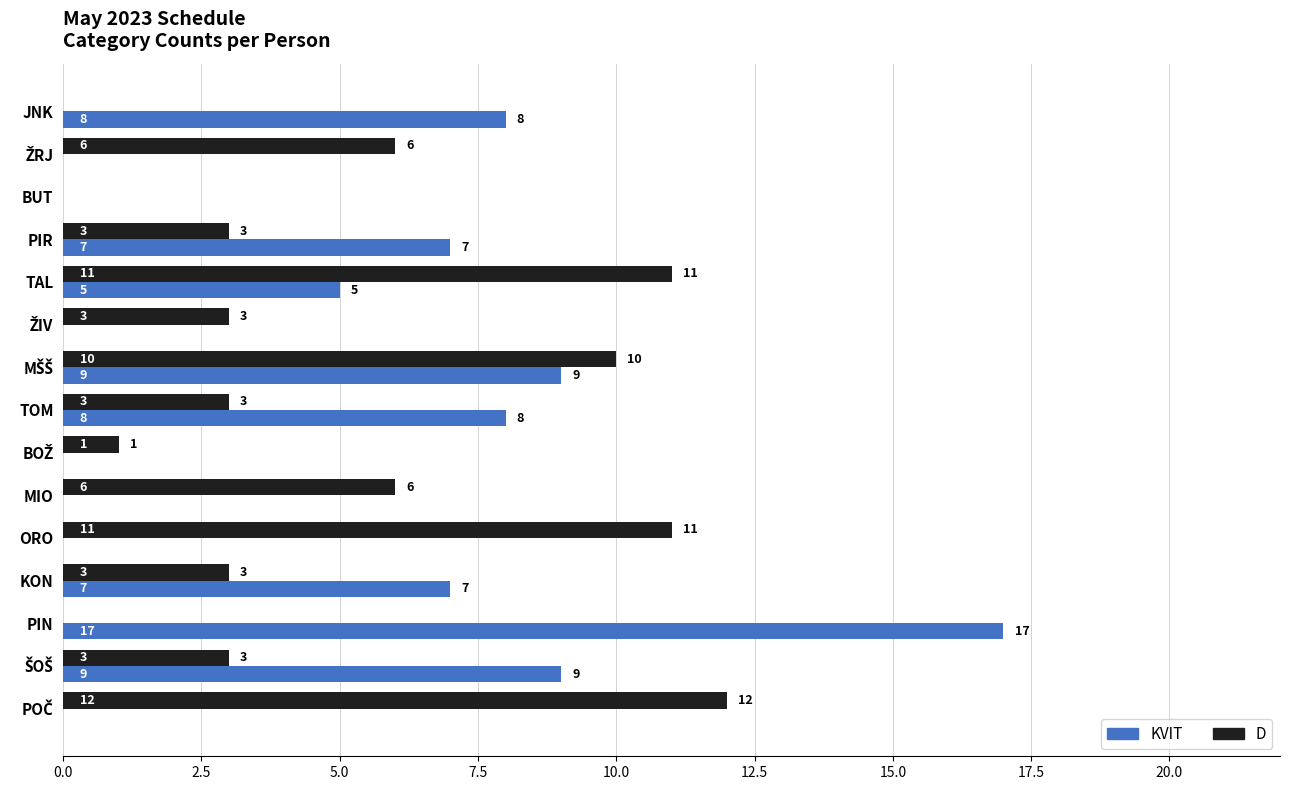

What is the total value across all series at TOM?

11